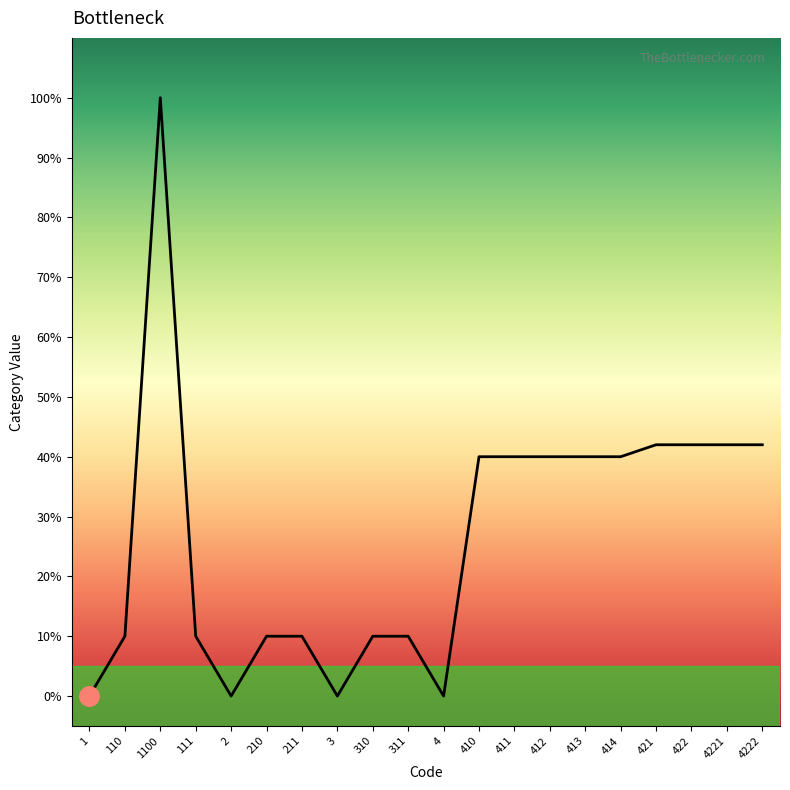

Is this an area chart (filled region under the line)?

Yes